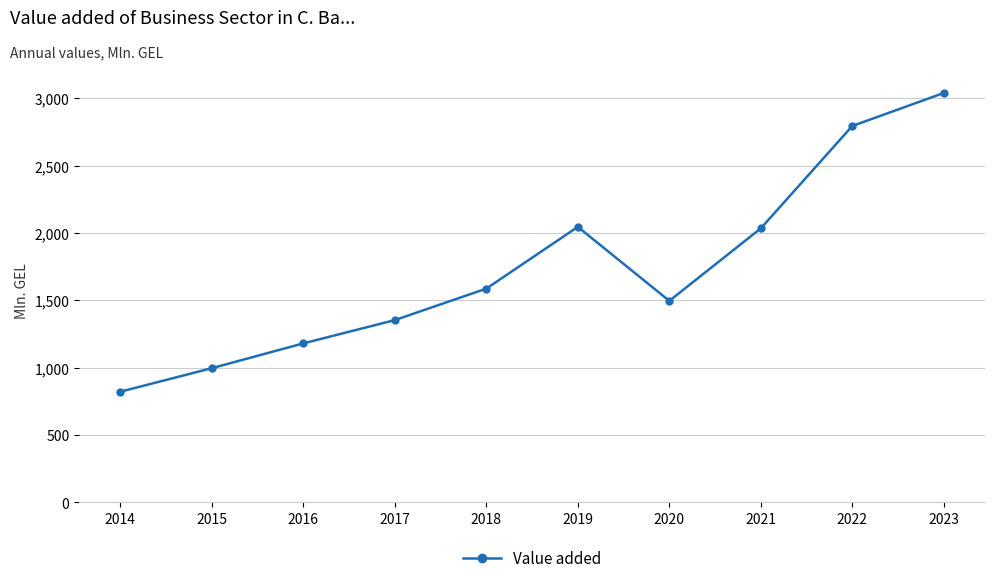

What is the value of the 10th point from the left?

3039.0